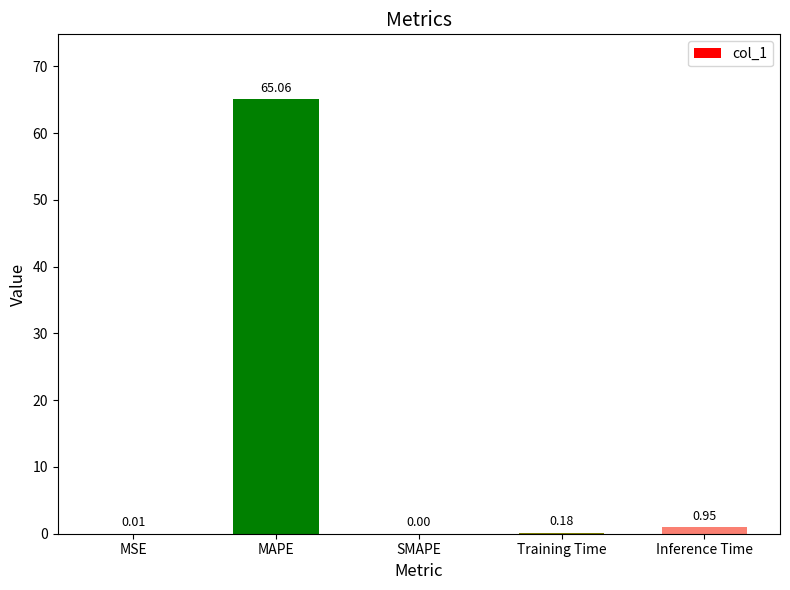

Does the chart contain stacked bars?

No